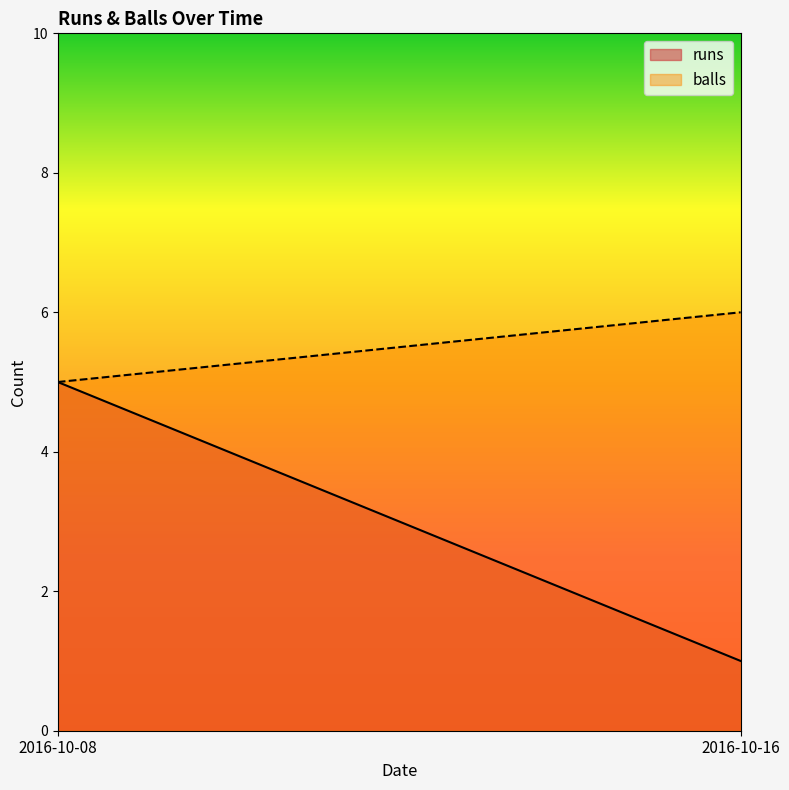

Which label corresponds to the smallest value in the chart?

2016-10-16